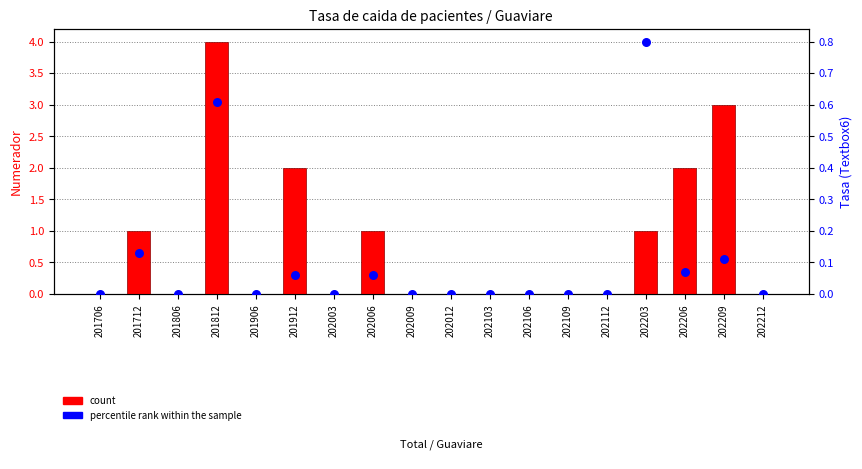

At how many categories does at least one series exceed 1?

4